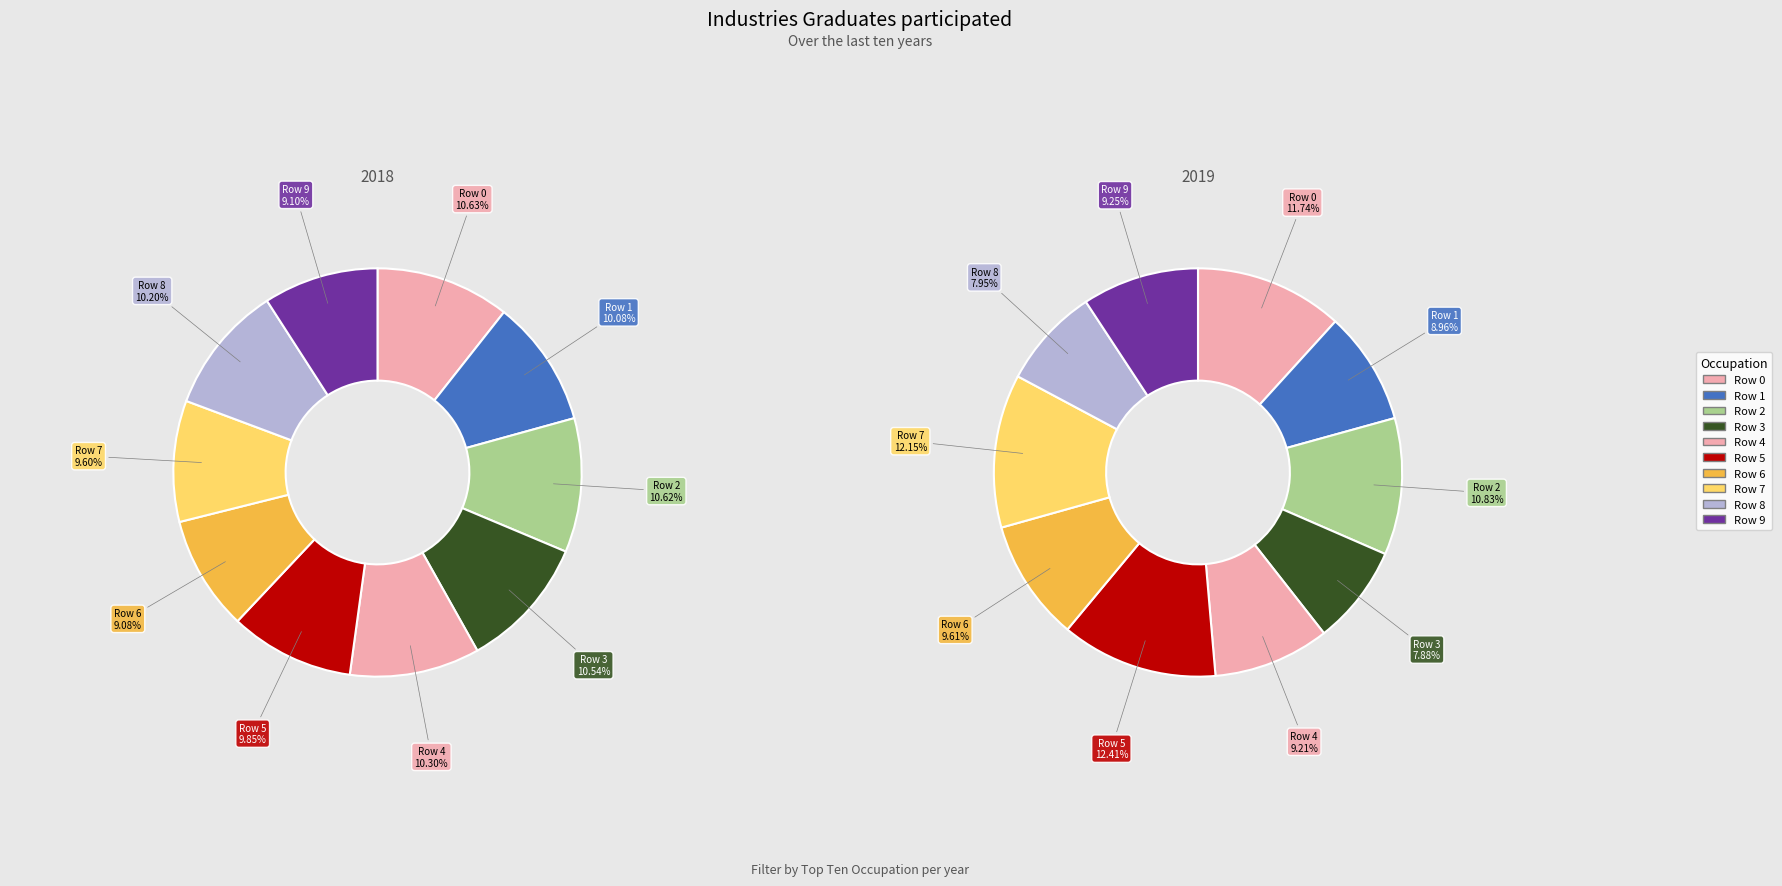

Combined, what portion of the pie is 7 and 1?

19.7%